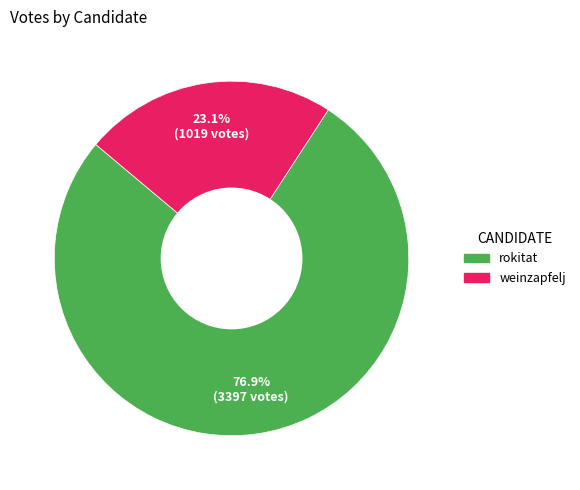

To the nearest percent, what is the difference between the rokitat and weinzapfelj slice percentages?

54%